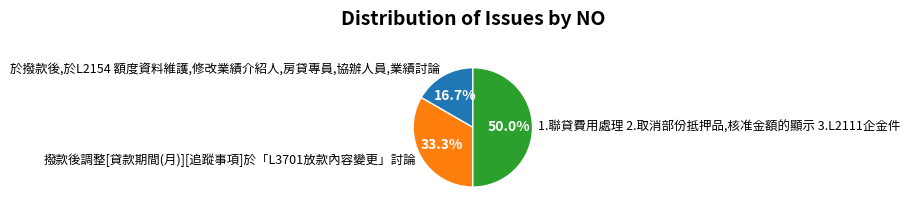

Combined, what portion of the pie is 1.聯貸費用處理 2.取消部份抵押品,核准金額的顯示 3.L2111企金件 and 撥款後調整[貸款期間(月)][追蹤事項]於「L3701放款內容變更」討論?

83.3%